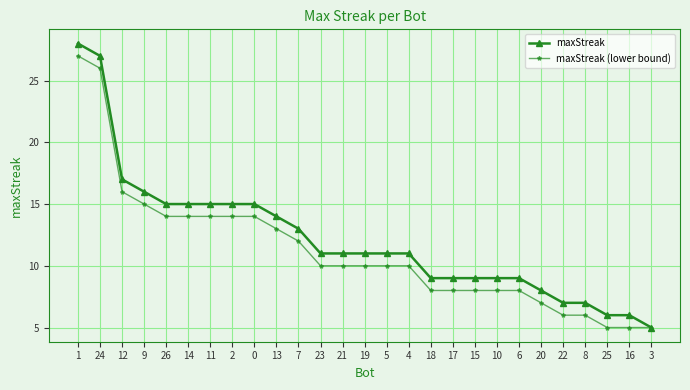

Rank the series at 16 from highest to lowest value.

maxStreak, maxStreak (lower bound)